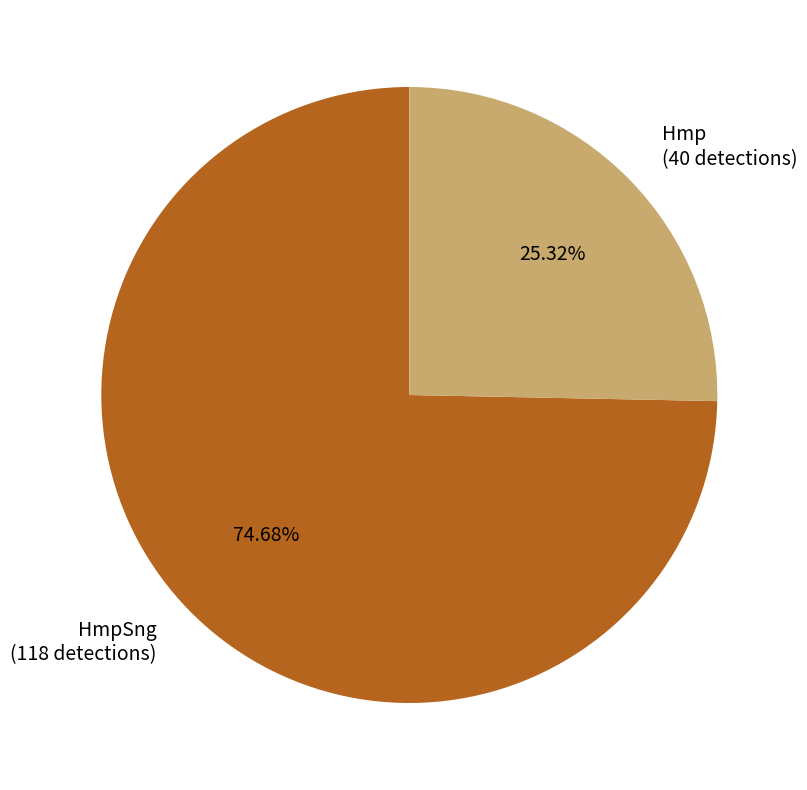

Rank the categories by value from highest to lowest.

HmpSng (118 detections), Hmp (40 detections)